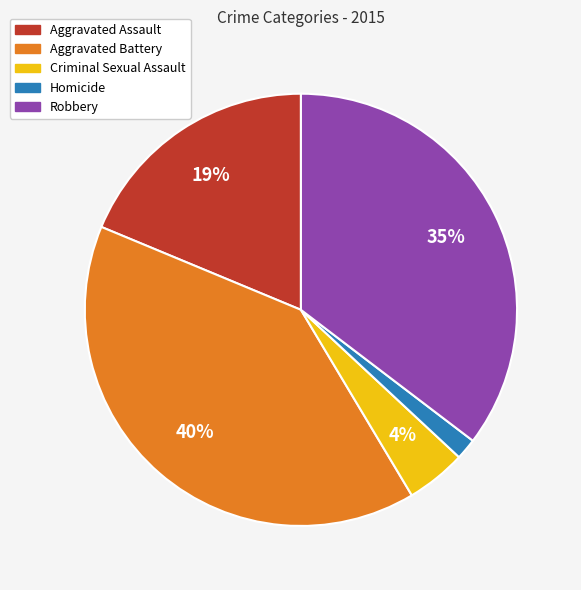

Rank the categories by value from highest to lowest.

Aggravated Battery, Robbery, Aggravated Assault, Criminal Sexual Assault, Homicide